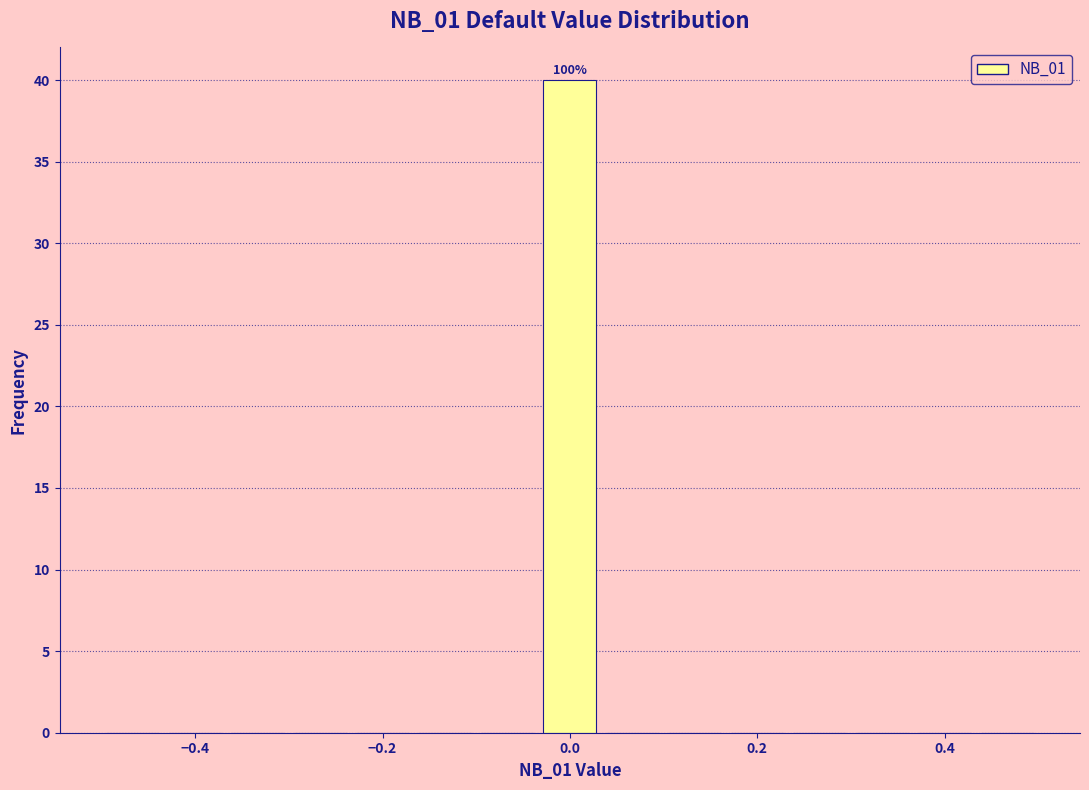

Read against the x-axis, roughly where is the centre of the tallest bar?

0.00